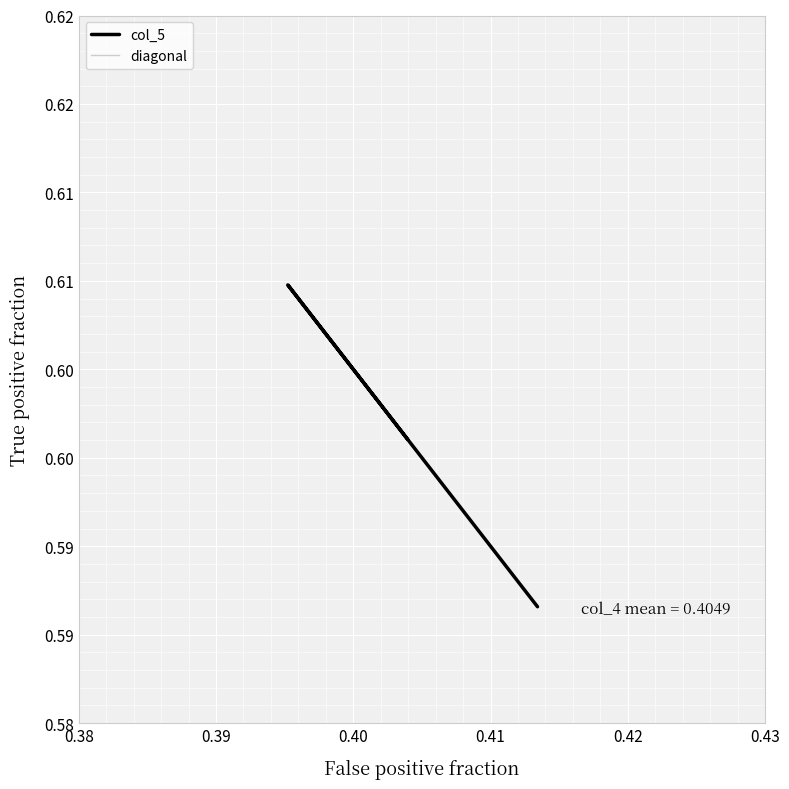

True or false: there are more than 0 points higher than both neighbors.

True